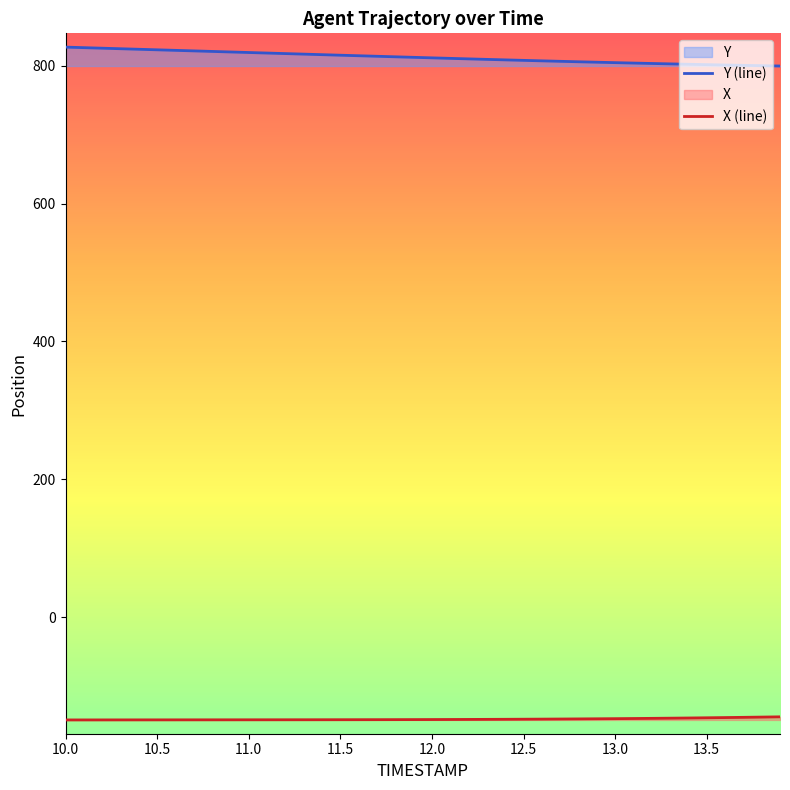

What is the greatest value displayed?

827.0